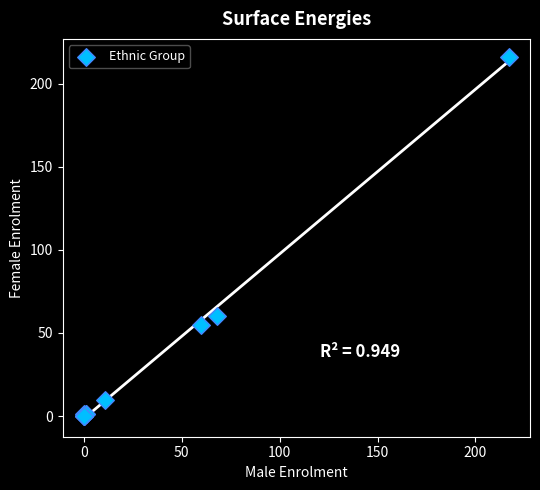

What Y value in the scatter plot is closest to 108?

60